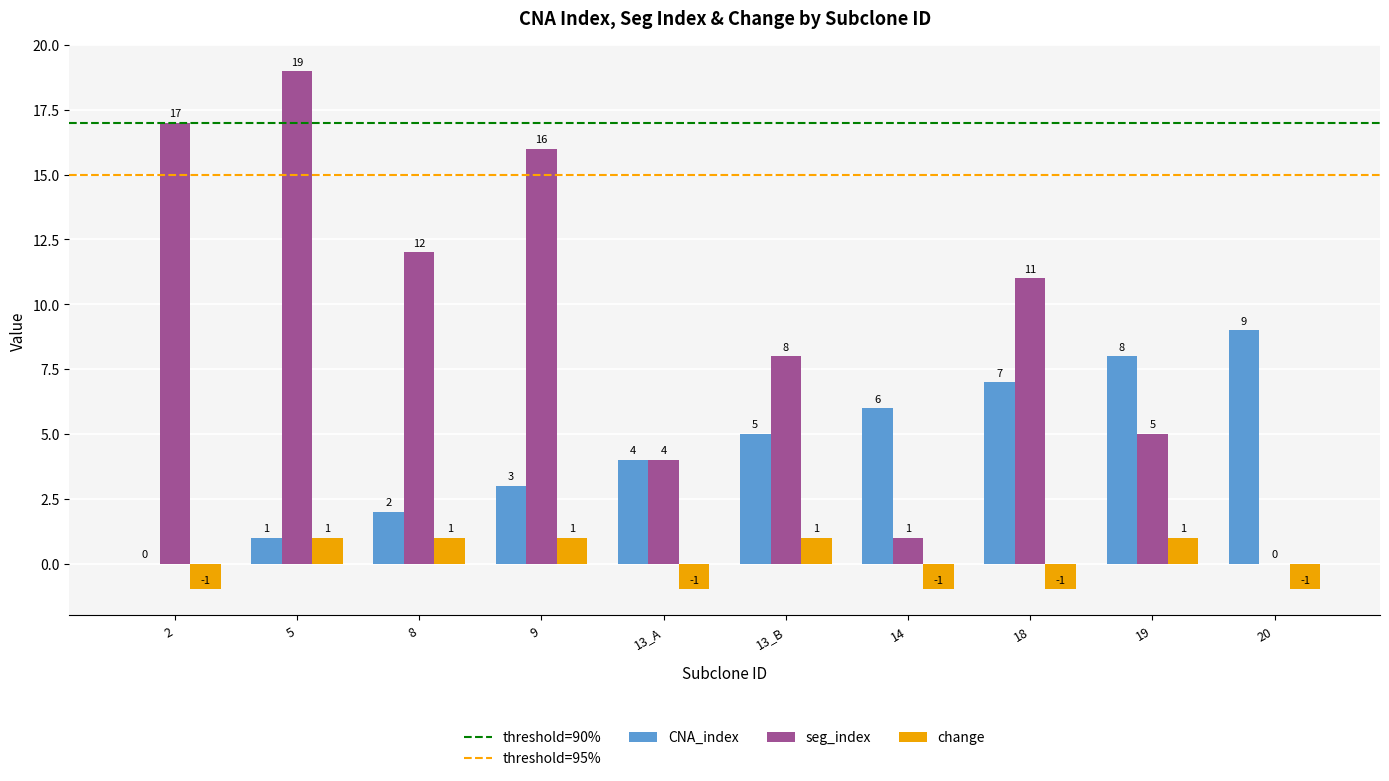

How many groups of bars are there?

10